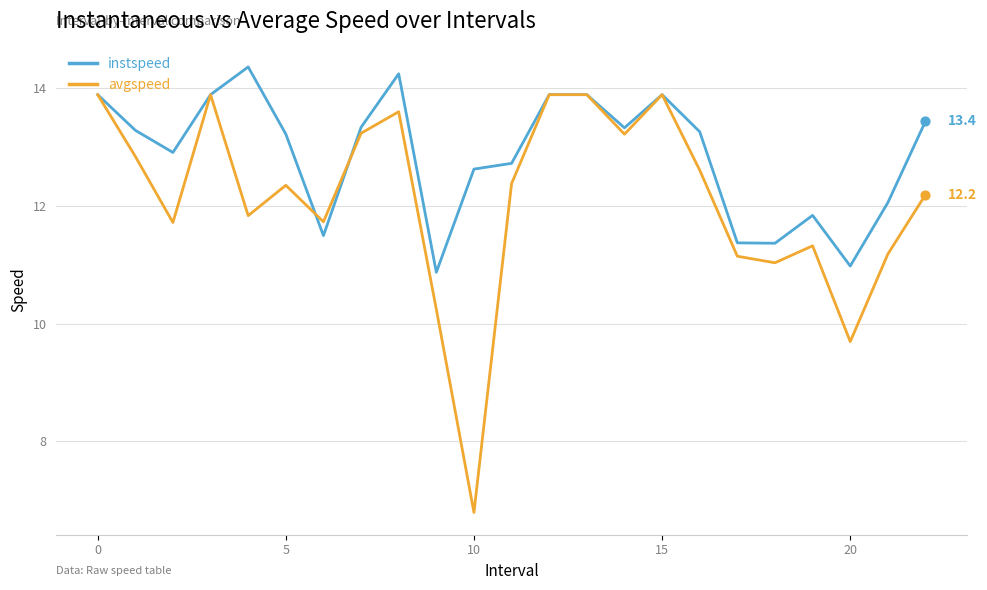

Which series has the widest spread of values?

avgspeed